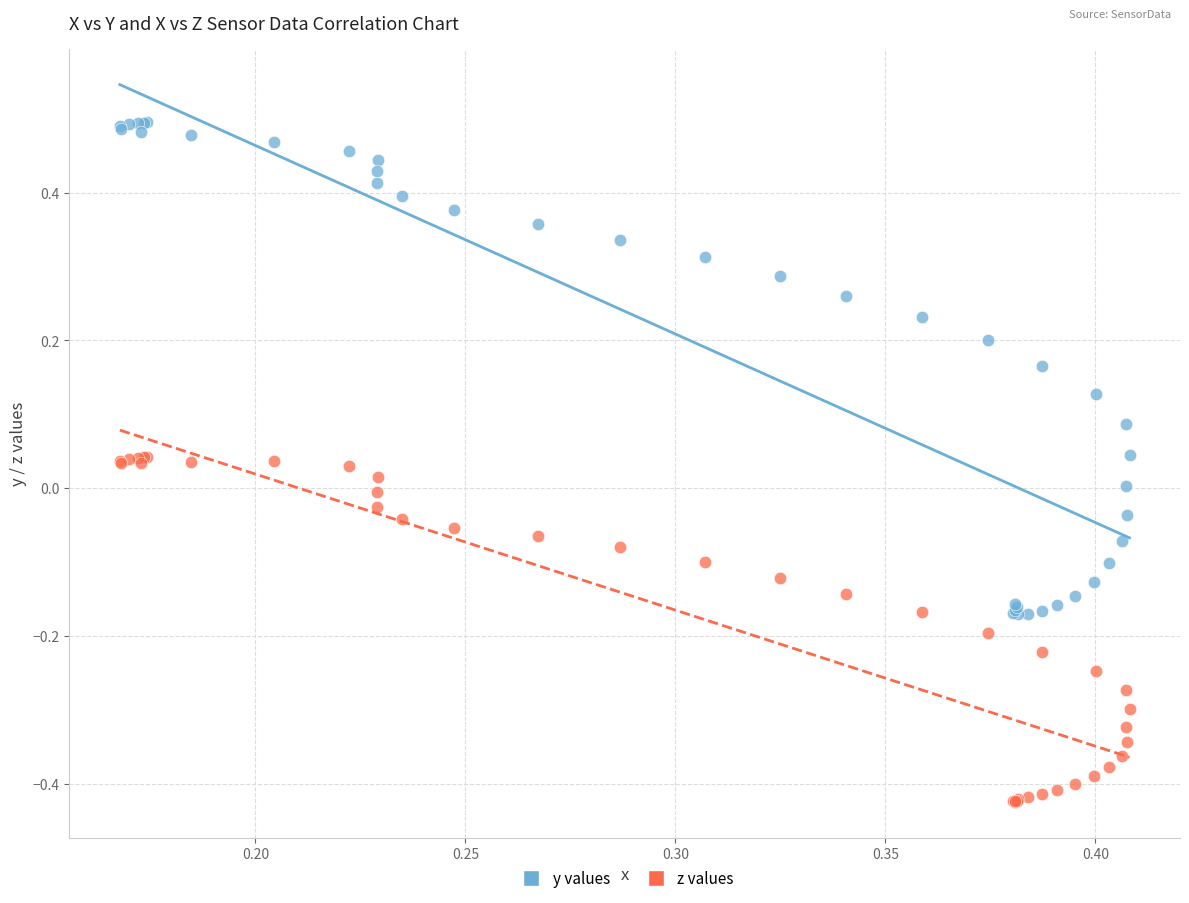

Which series has the widest spread of Y values?

y values